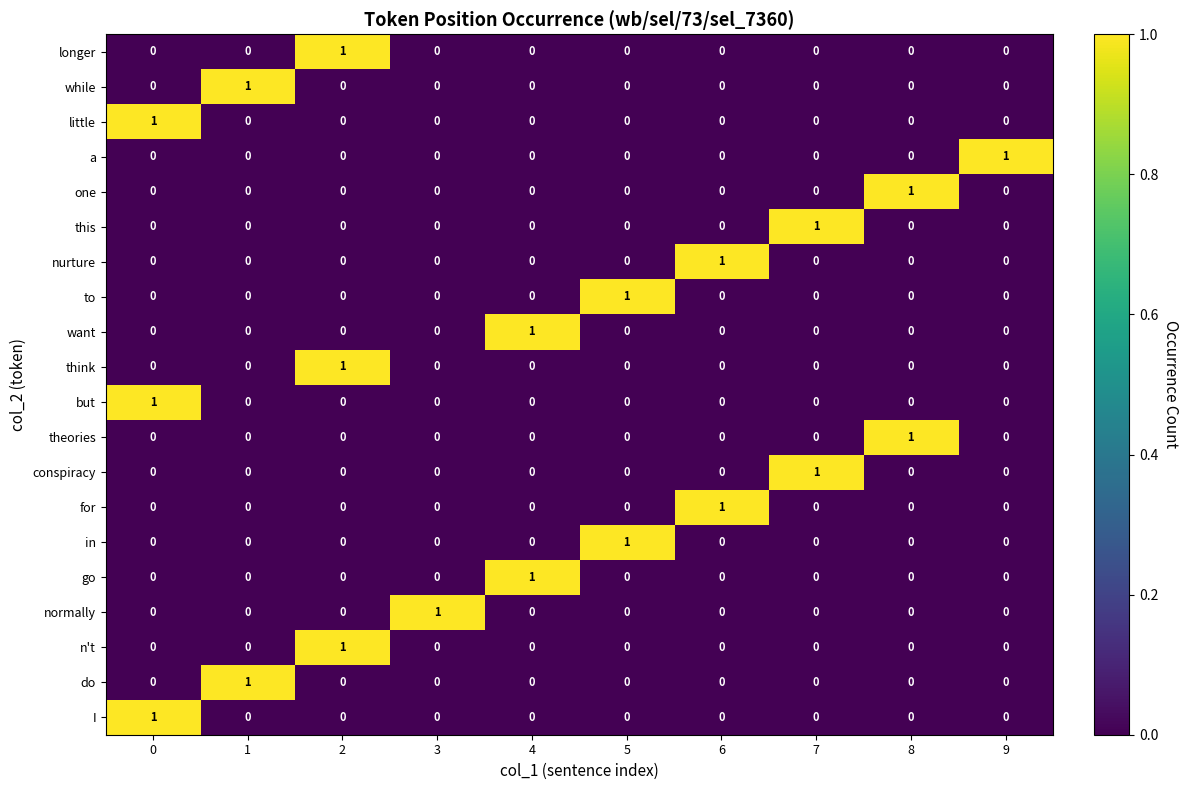

The normally series shows 0 at 8. True or false?

True